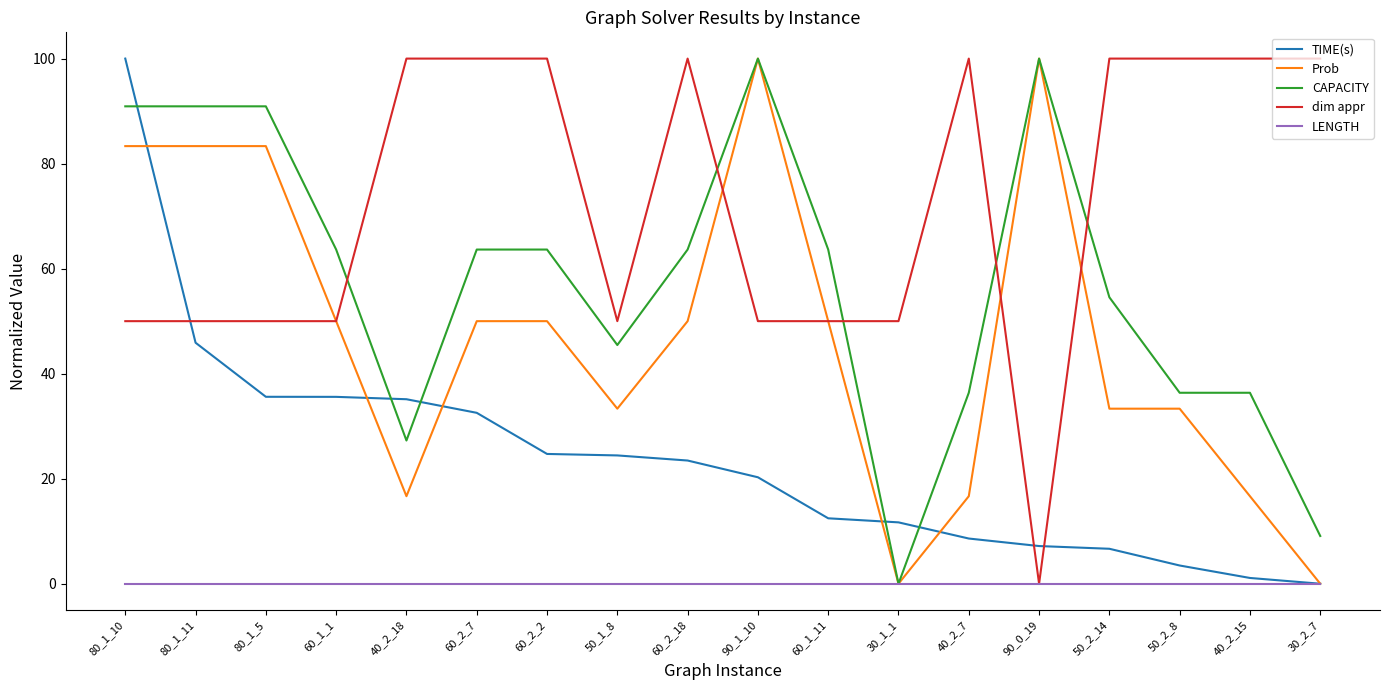

Between which two adjacent categories do TIME(s) and CAPACITY first intersect?

80_1_10 and 80_1_11